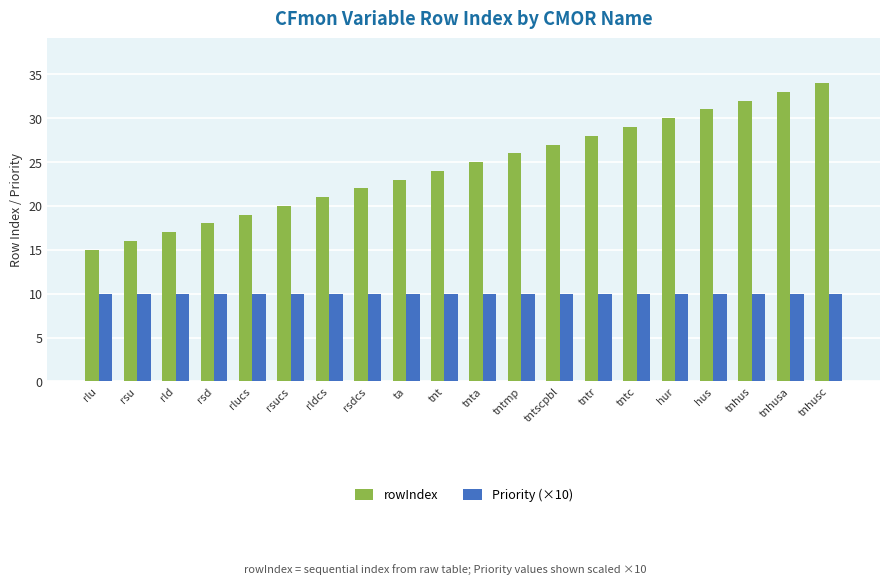

Rank the series by their average value, from lowest to highest.

Priority (×10), rowIndex